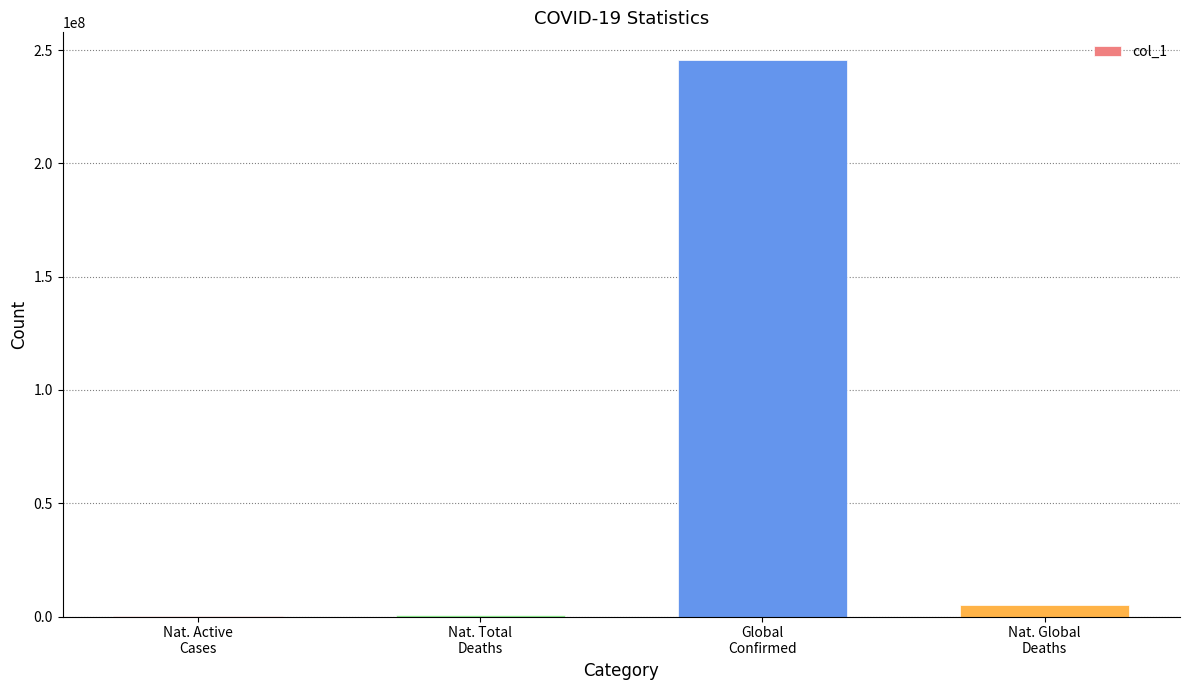

How many data points does each series have?

4